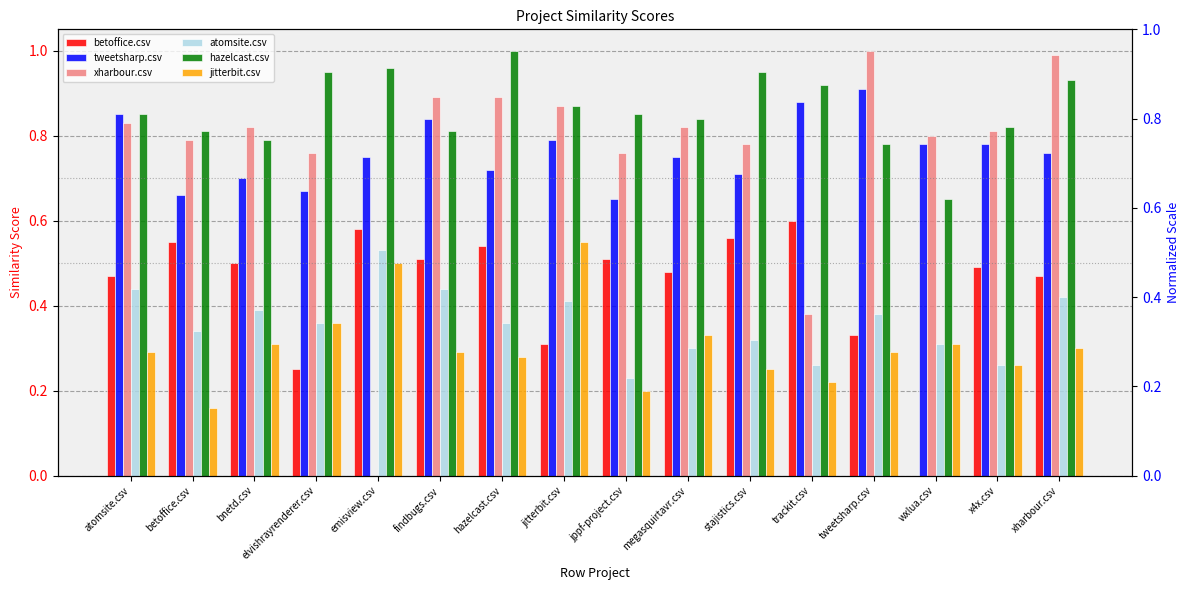

Which category has the lowest value in the xharbour.csv series?

emisview.csv